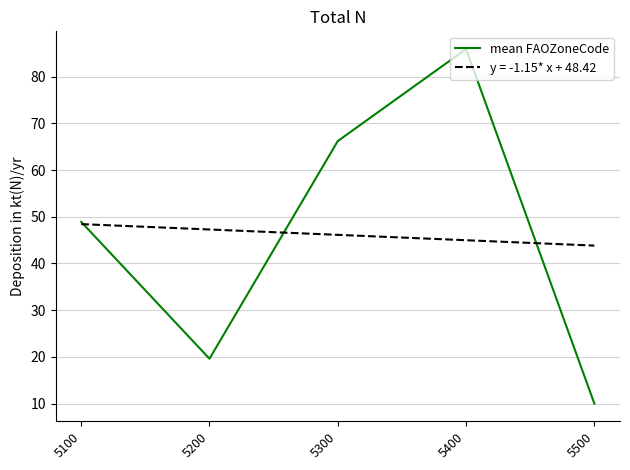

What is the greatest value displayed?

85.9